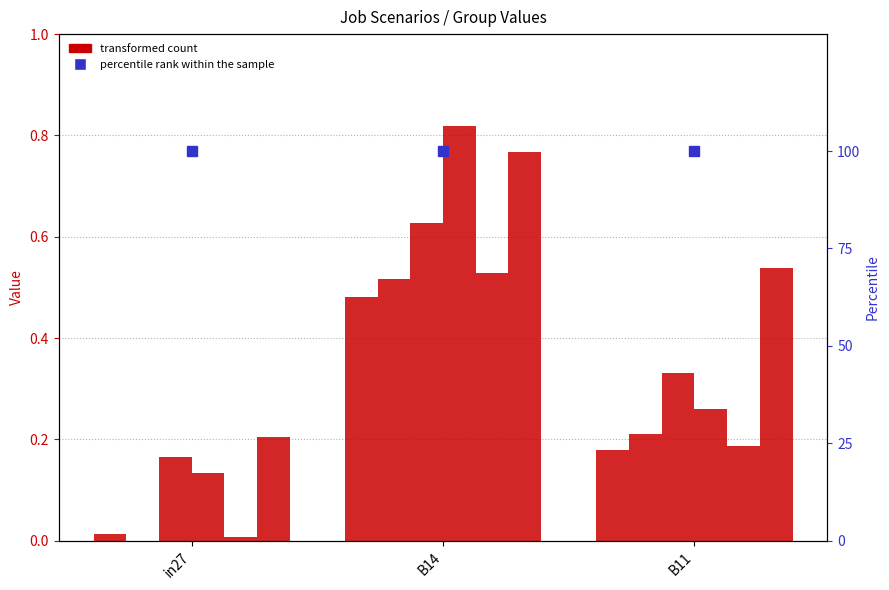

How many bars are there in total?

18